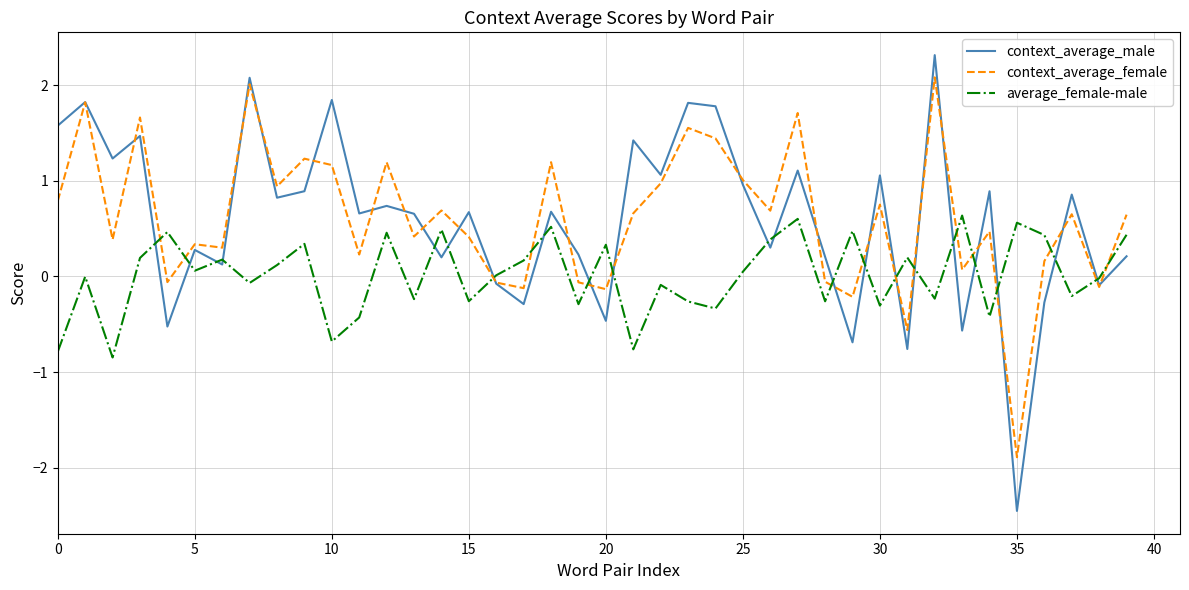

How many intersections are there between context_average_male and average_female-male?

21